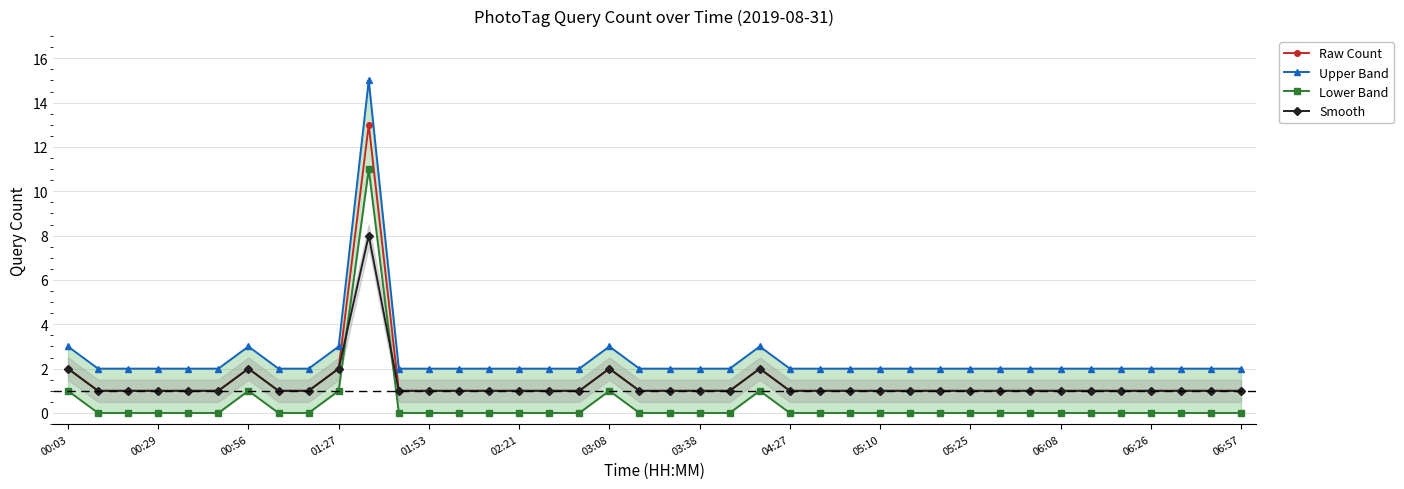

True or false: Raw Count has more than 2 interior local peaks.

True